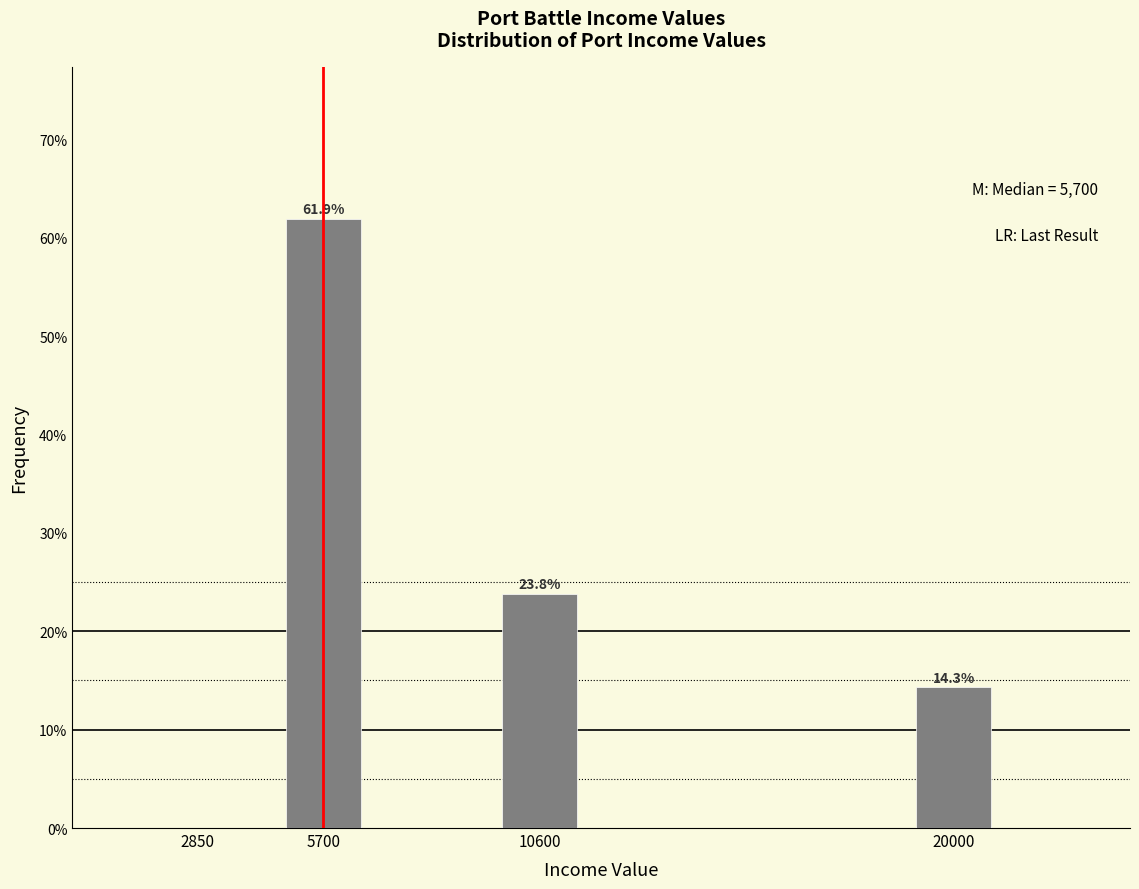

What is the sum of all values?

100.0